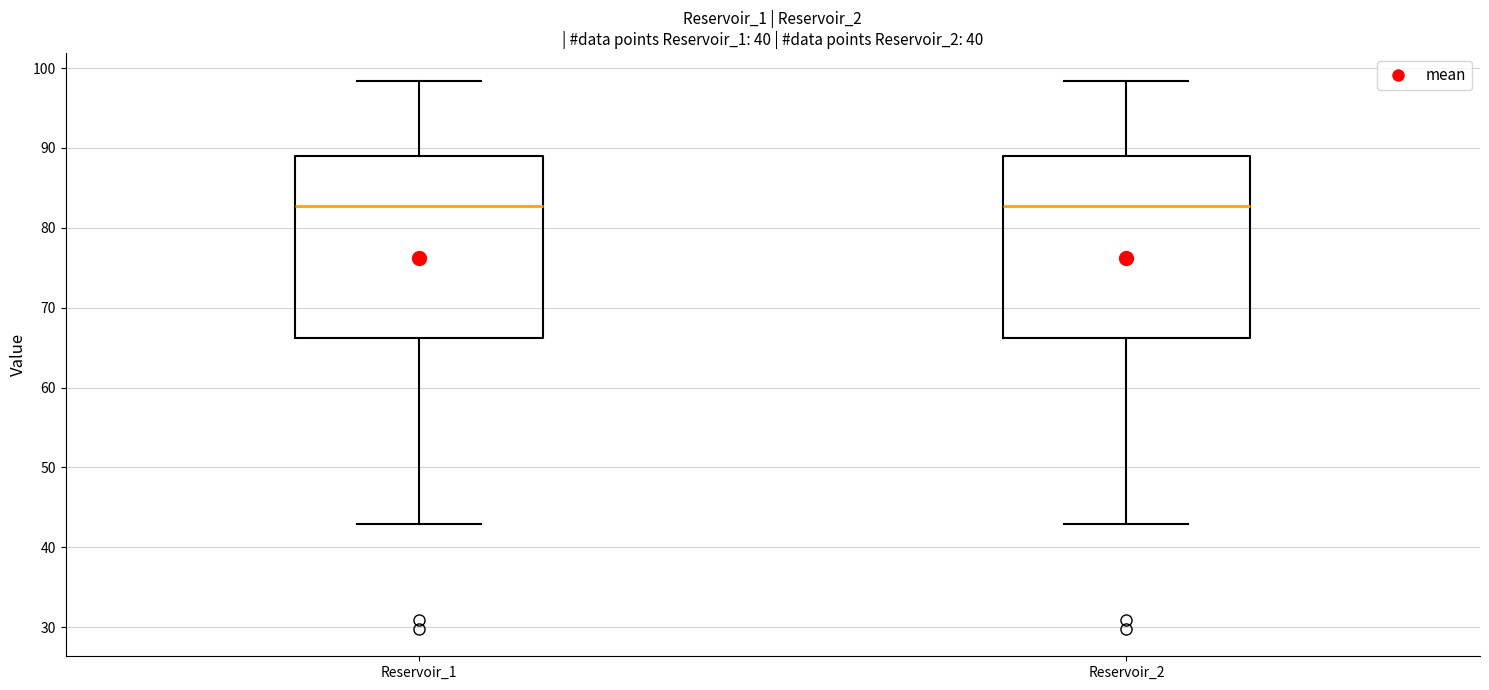

Reading left to right, read every box against the y-axis: the position of its median line, the range the box covers, and the ends of its whiskers. The values are not printed on the chart, so give them approximately, as read against the axis.

Reservoir_1: median 83, box 66 to 89, whiskers 43 to 98
Reservoir_2: median 83, box 66 to 89, whiskers 43 to 98